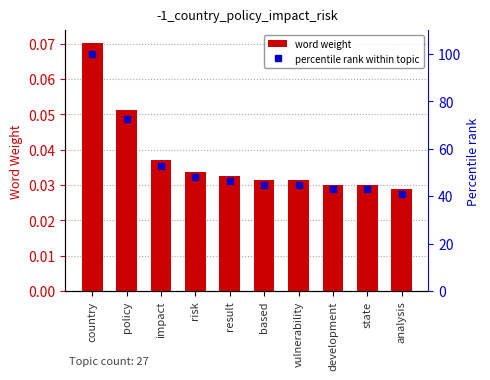

What is the maximum value for word weight?

0.1